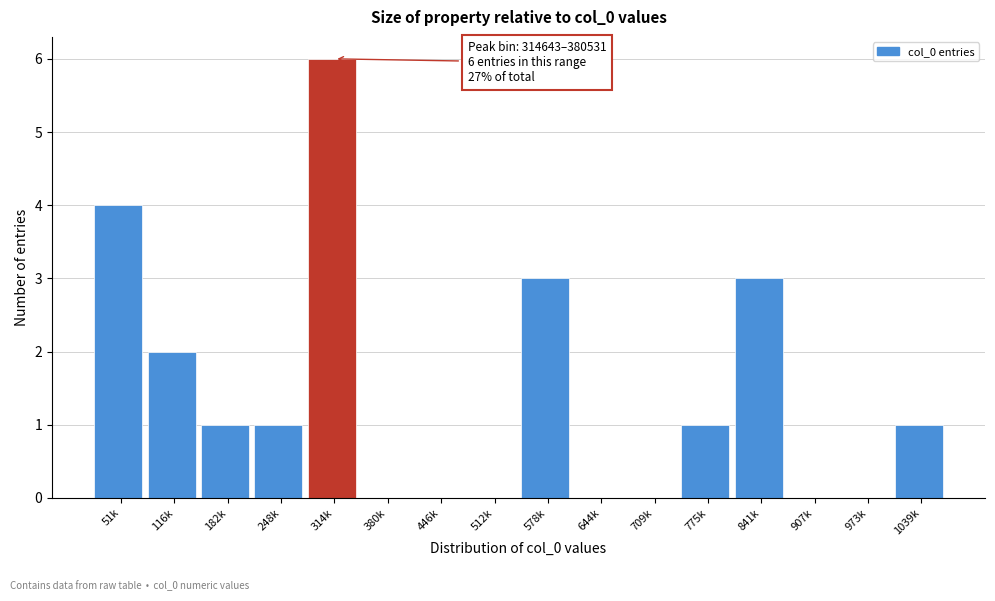

Reading left to right, list all the values displayed in this chart.

51k=4	116k=2	182k=1	248k=1	314k=6	380k=0	446k=0	512k=0	578k=3	644k=0	709k=0	775k=1	841k=3	907k=0	973k=0	1039k=1